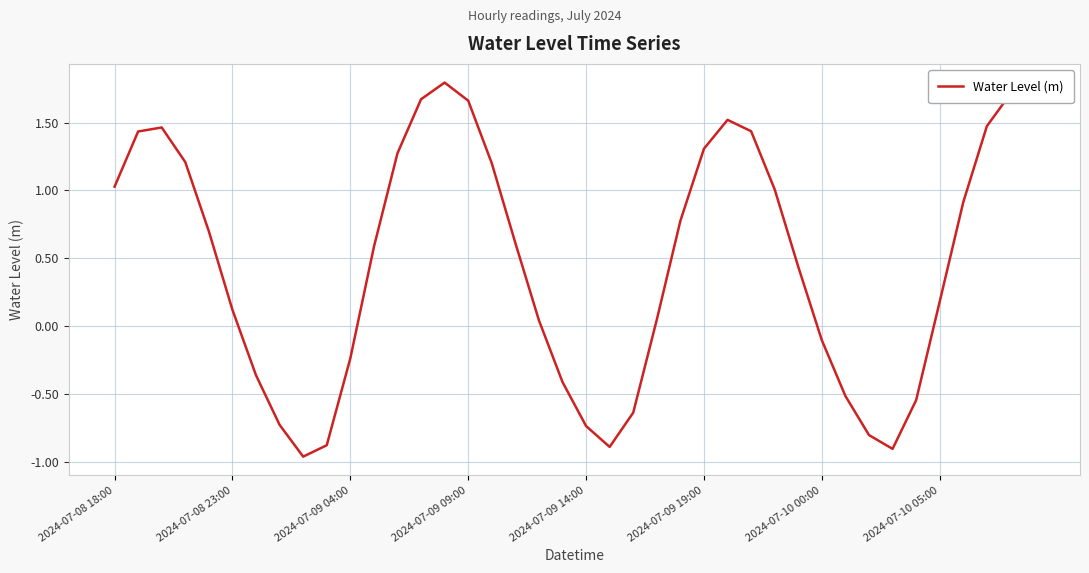

What is the maximum value shown in the chart?

1.8